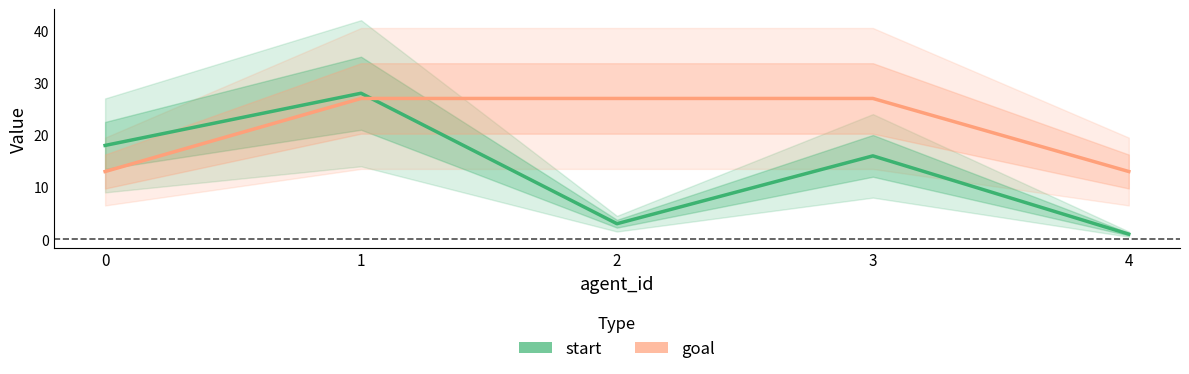

What is the difference between the start values at 0 and 3?

2